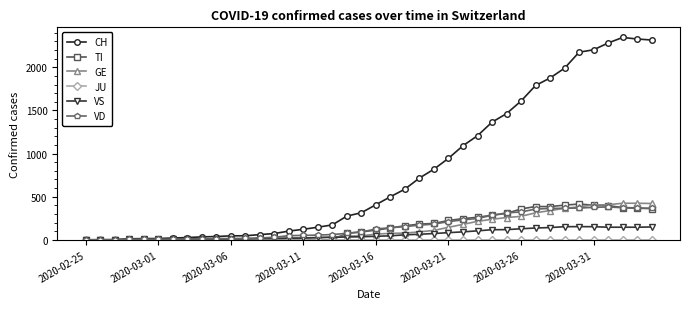

Which series has the widest spread of values?

CH